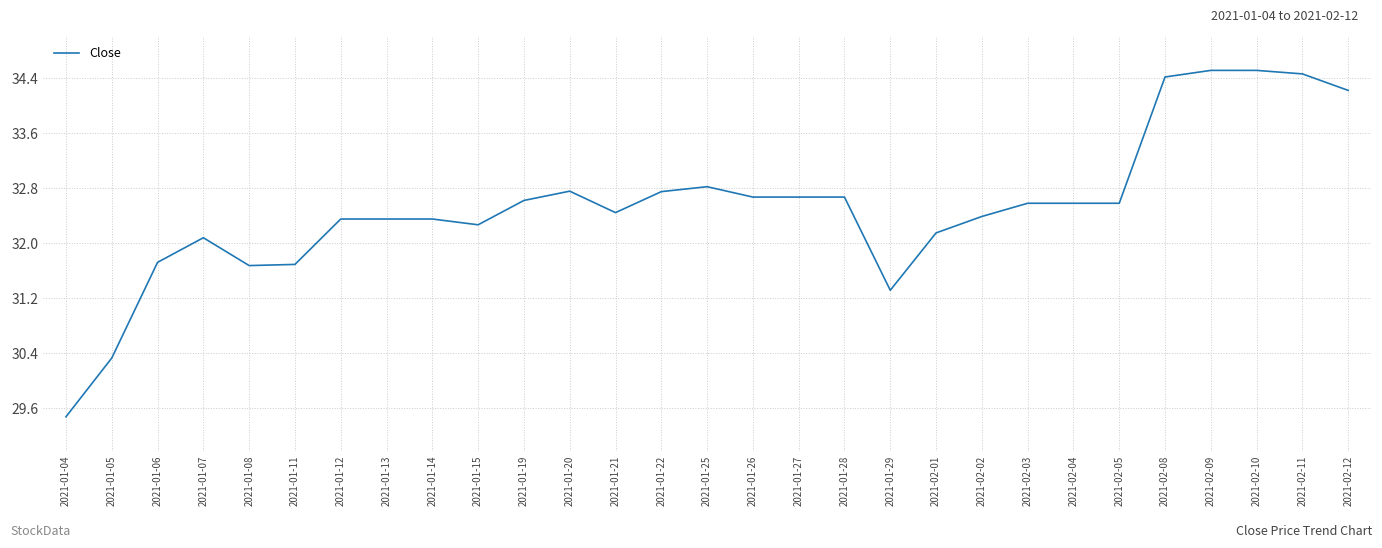

The value at 2021-02-12 is 46.0. True or false?

False